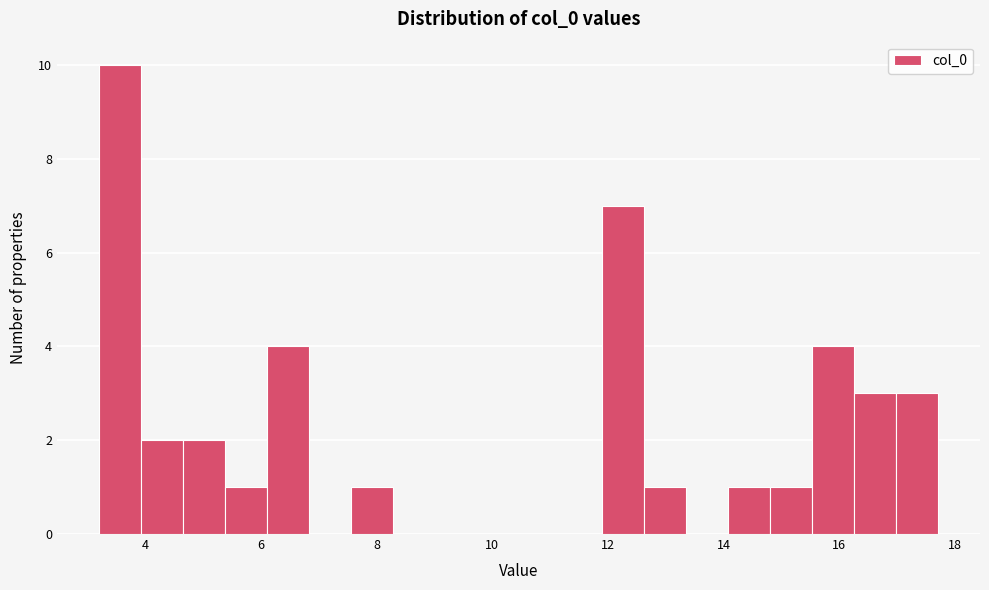

Read against the x-axis, roughly where is the centre of the tallest bar?

3.6